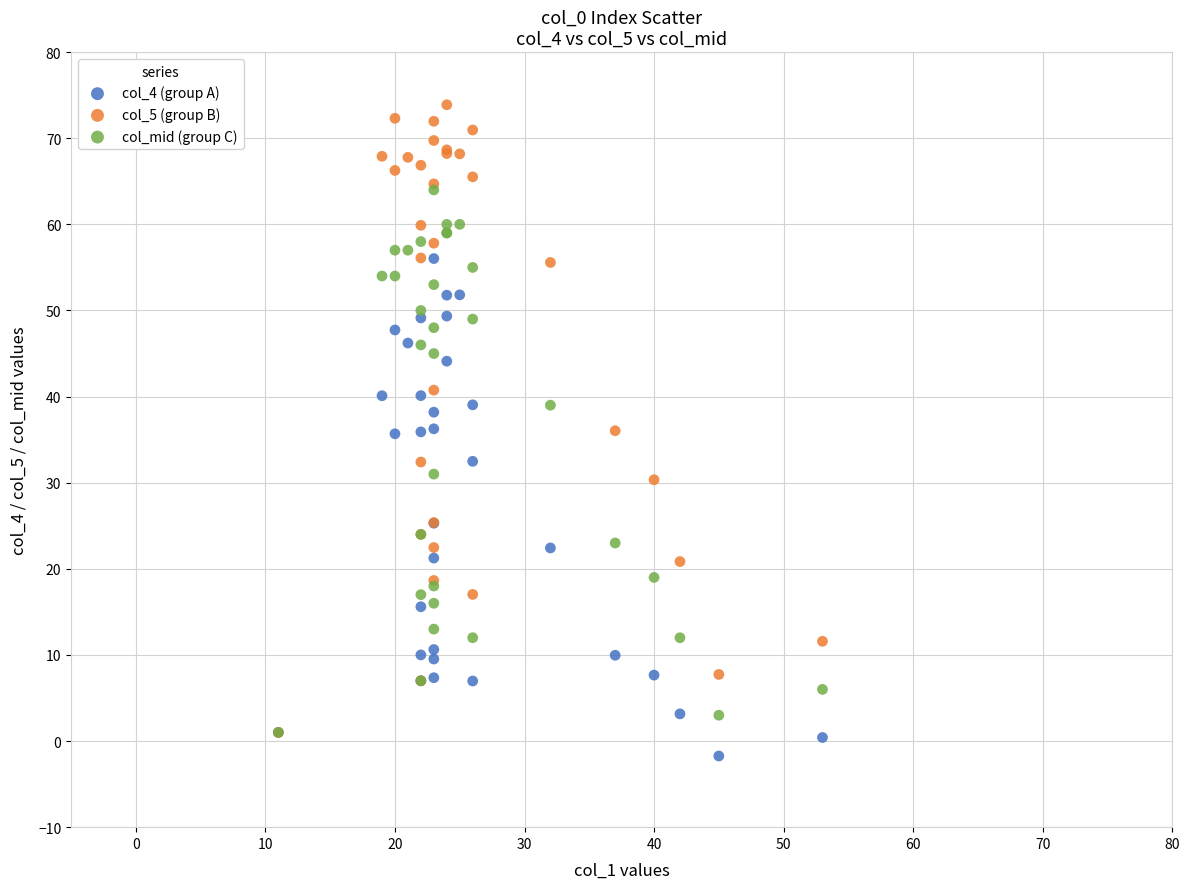

What are all the series names shown in the legend?

col_4 (group A), col_5 (group B), col_mid (group C)